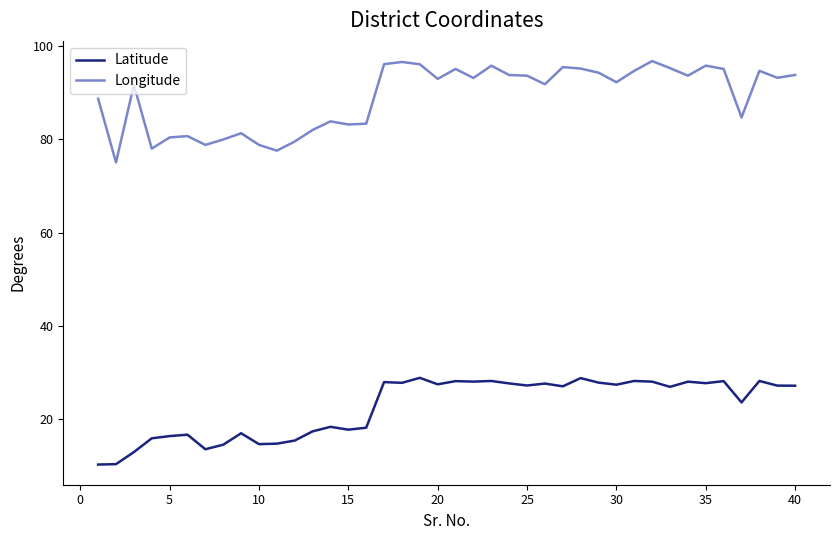

List the series in order of their overall mean, lowest first.

Latitude, Longitude